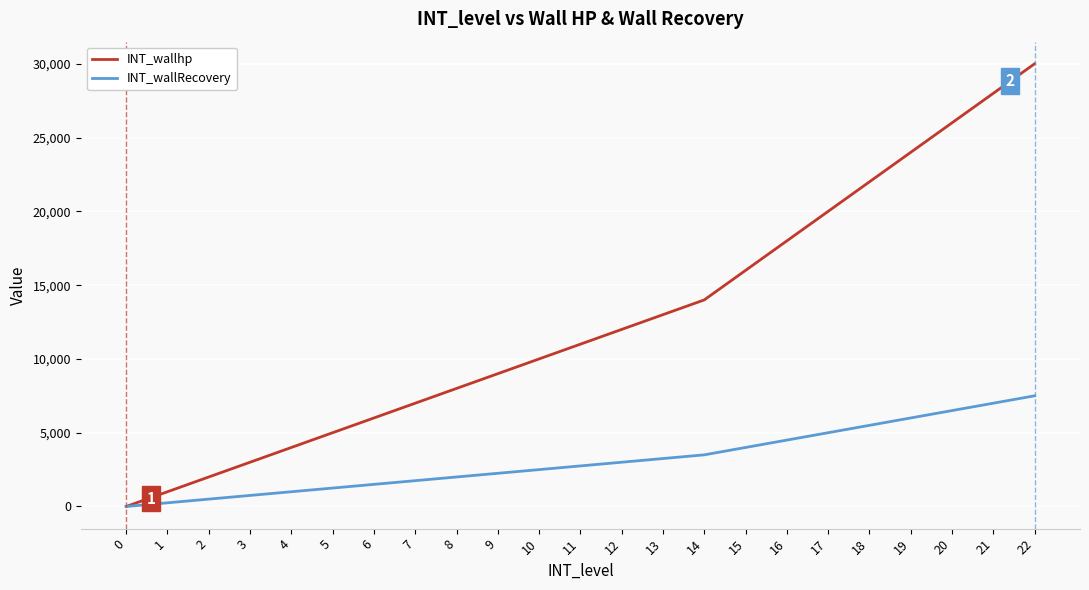

At how many categories does at least one series exceed 26998?

2